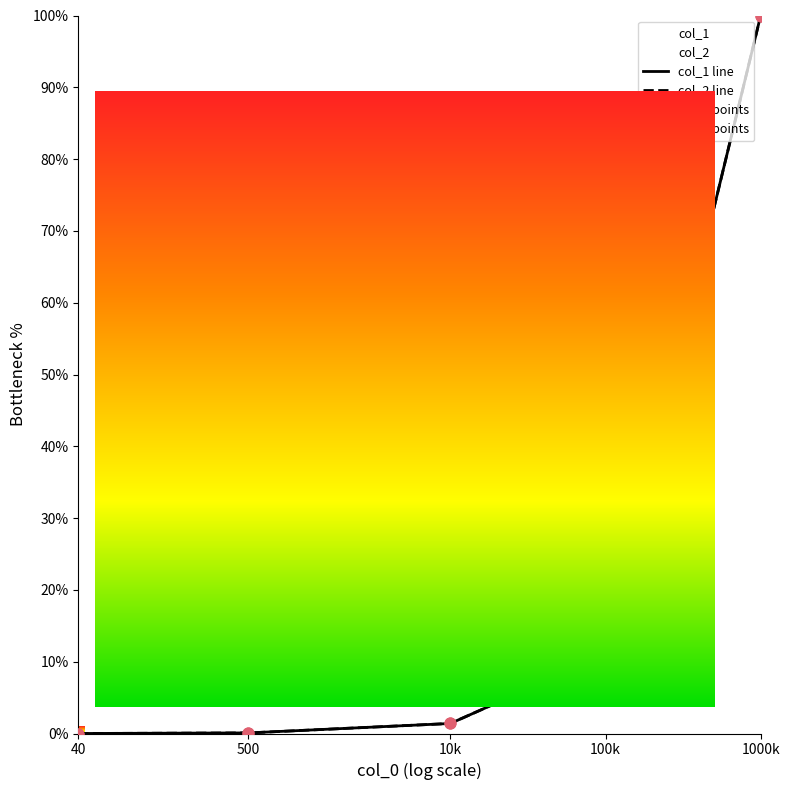

Which series has the widest spread of Y values?

col_1